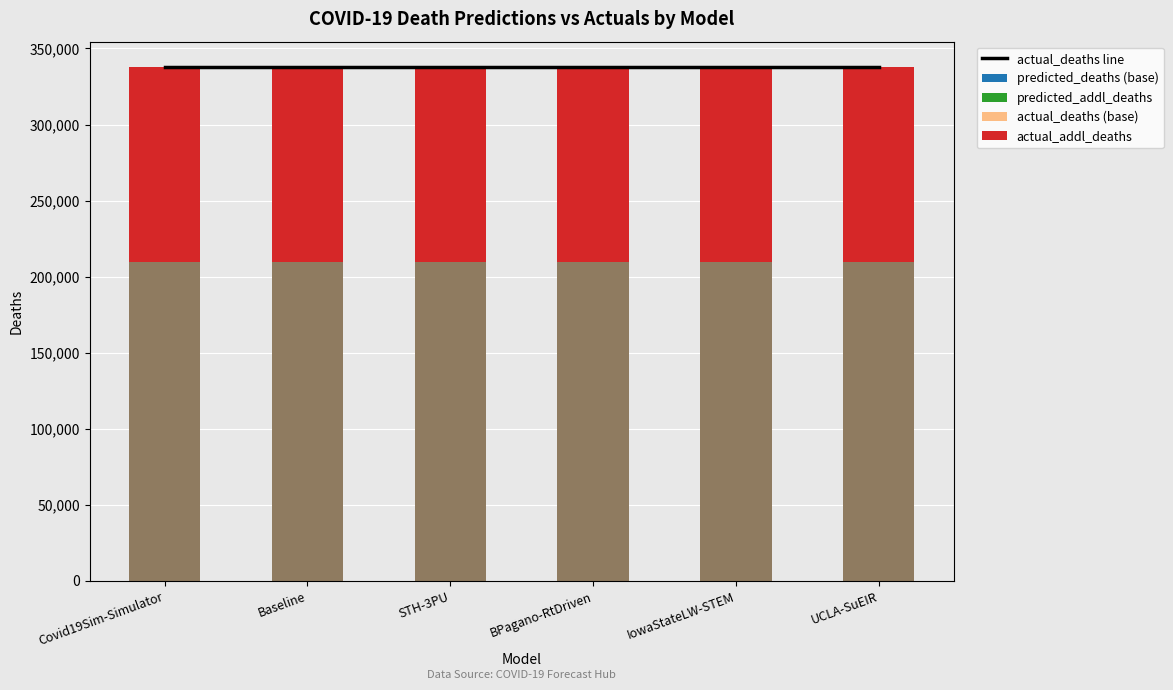

Reading right to left, transcribe all the data shown in this chart.

actual_deaths line: UCLA-SuEIR=337631.0	IowaStateLW-STEM=337631.0	BPagano-RtDriven=337631.0	STH-3PU=337631.0	Baseline=337631.0	Covid19Sim-Simulator=337631.0
predicted_deaths (base): UCLA-SuEIR=209721.0	IowaStateLW-STEM=209721.0	BPagano-RtDriven=209721.0	STH-3PU=209721.0	Baseline=209721.0	Covid19Sim-Simulator=209721.0
predicted_addl_deaths: UCLA-SuEIR=44511.0	IowaStateLW-STEM=50252.0	BPagano-RtDriven=51109.1	STH-3PU=51670.0	Baseline=58870.7	Covid19Sim-Simulator=72712.2
actual_deaths (base): UCLA-SuEIR=209909.0	IowaStateLW-STEM=209909.0	BPagano-RtDriven=209909.0	STH-3PU=209909.0	Baseline=209909.0	Covid19Sim-Simulator=209909.0
actual_addl_deaths: UCLA-SuEIR=127722.0	IowaStateLW-STEM=127722.0	BPagano-RtDriven=127722.0	STH-3PU=127722.0	Baseline=127722.0	Covid19Sim-Simulator=127722.0